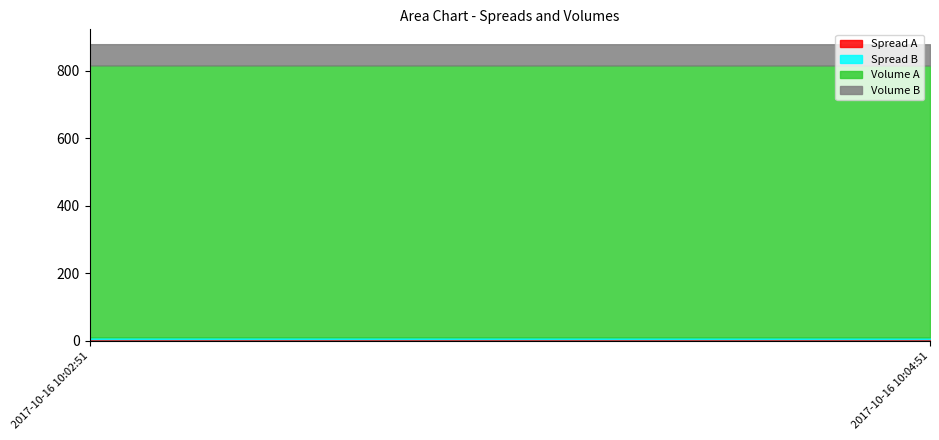

What is the value of the Spread B point at the 1st from the left?

5.4